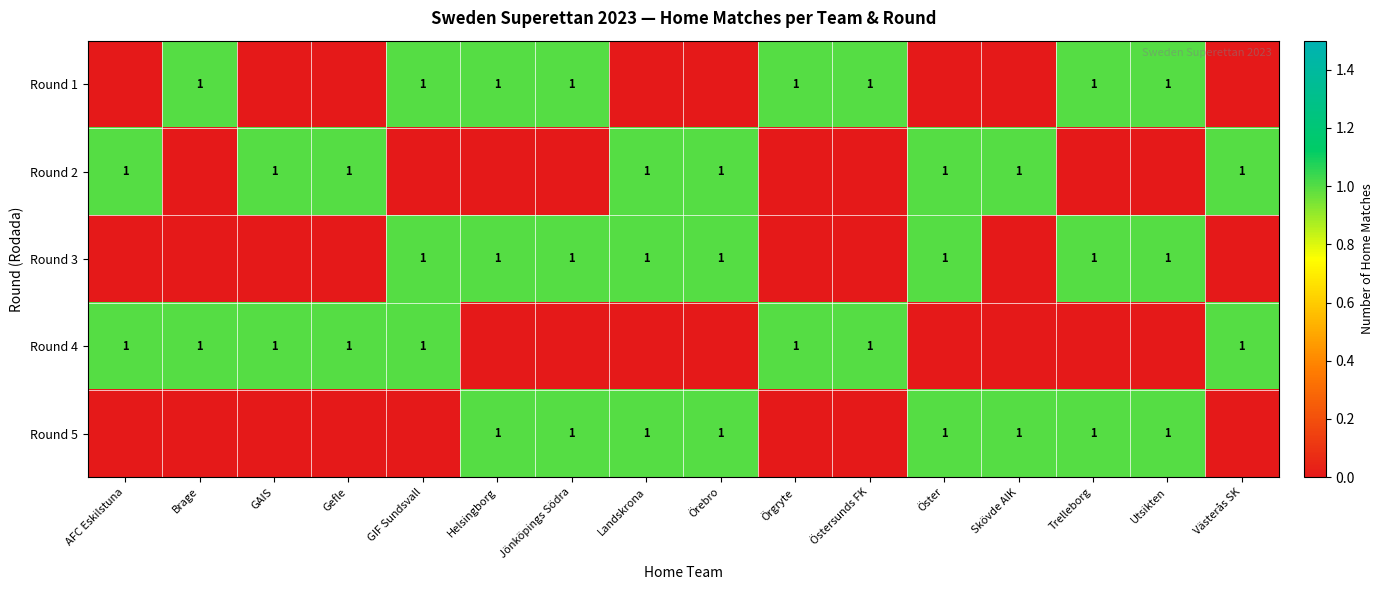

What is the total value across all series at Helsingborg?

3